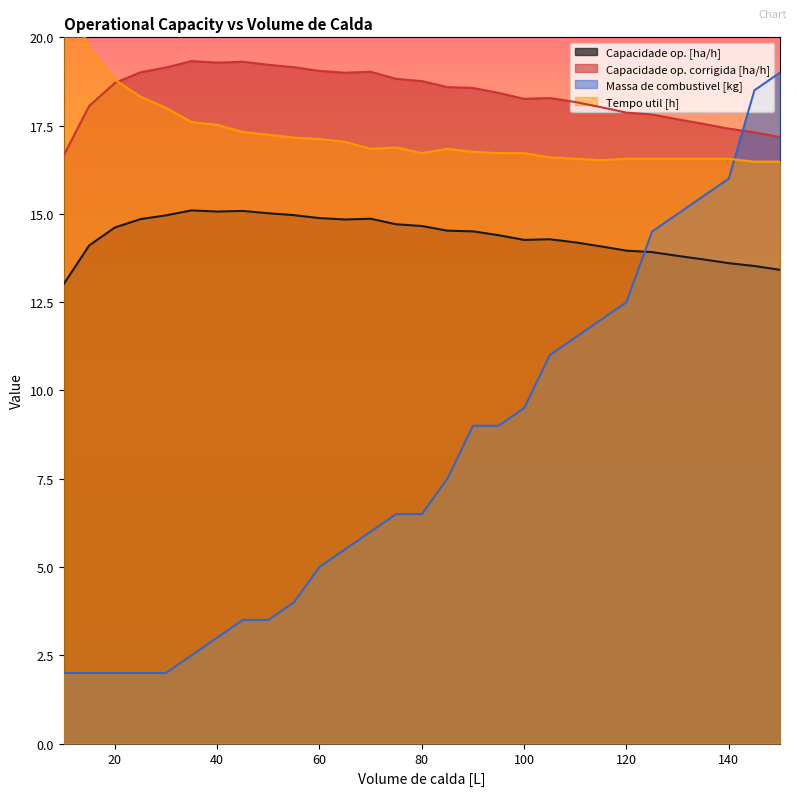

What is the smallest value displayed?

2.0